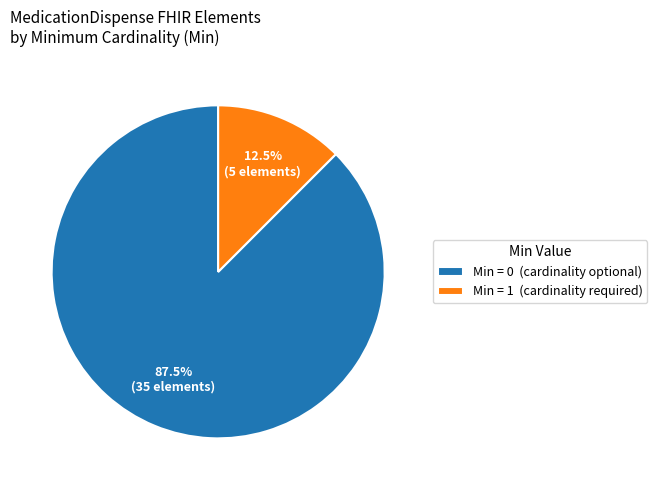

How many segments does this pie chart have?

2